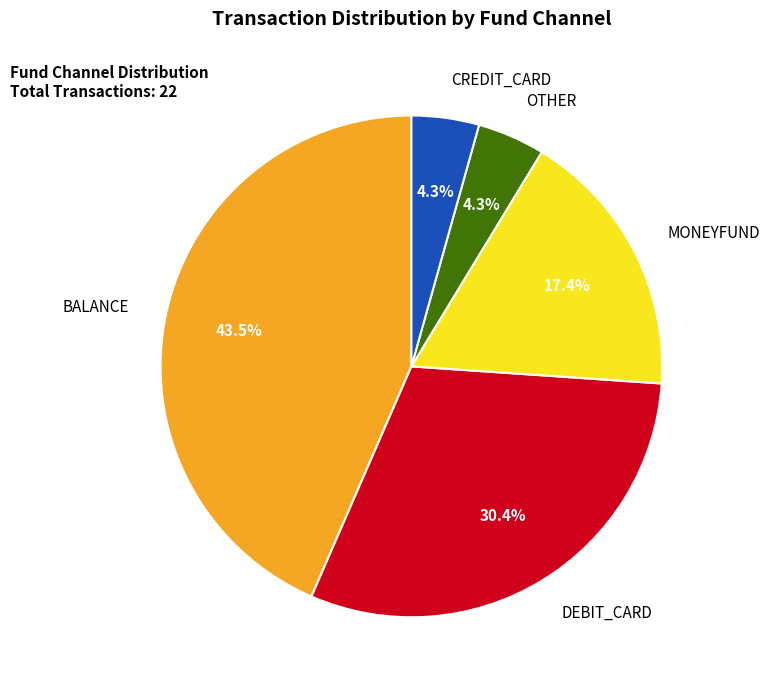

How many segments does this pie chart have?

5